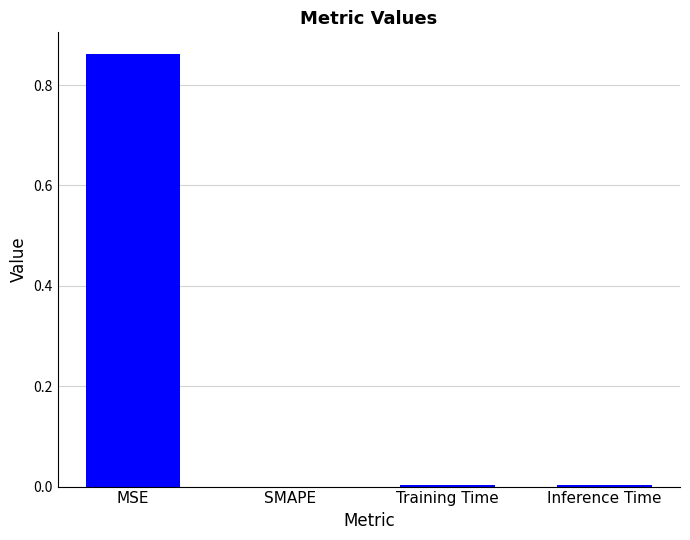

Count the number of data series in this chart.

1